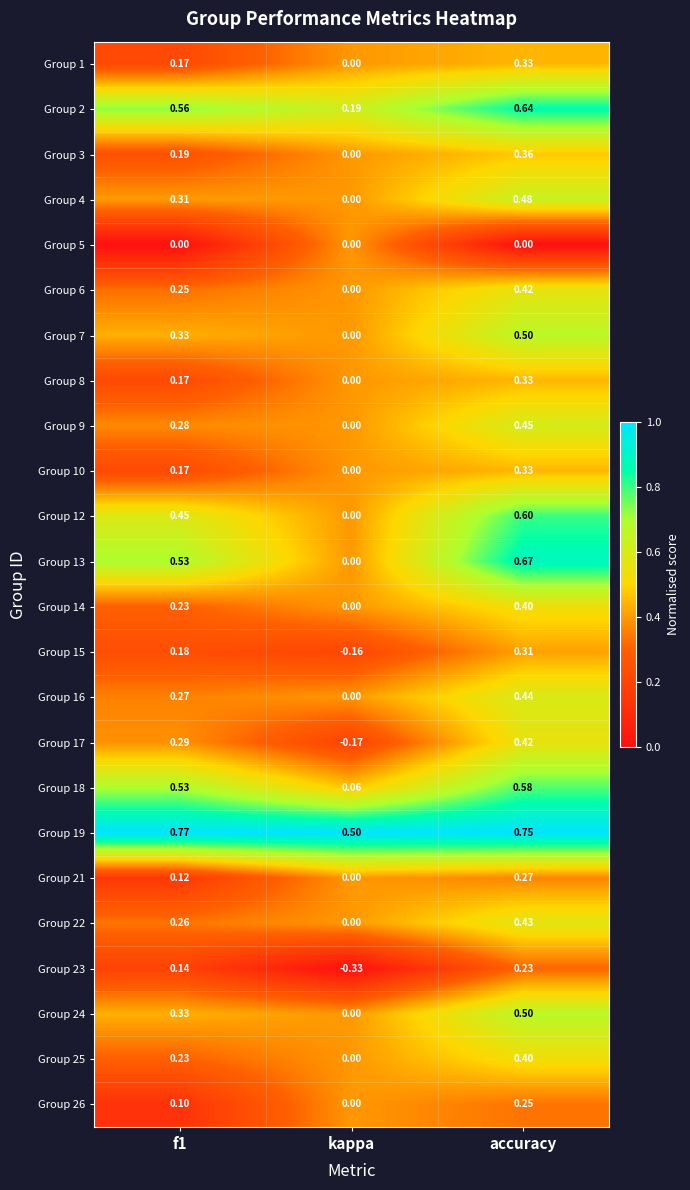

Count the number of data series in this chart.

24